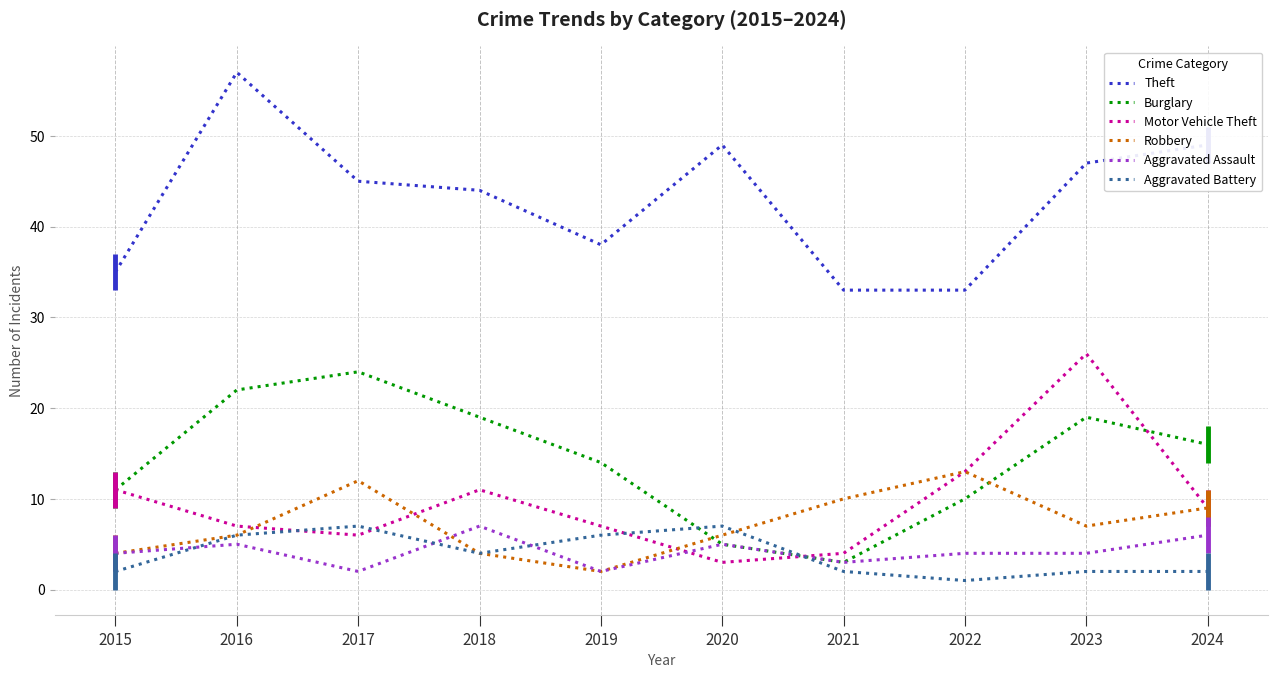

What is the total value across all series at 2017?

96